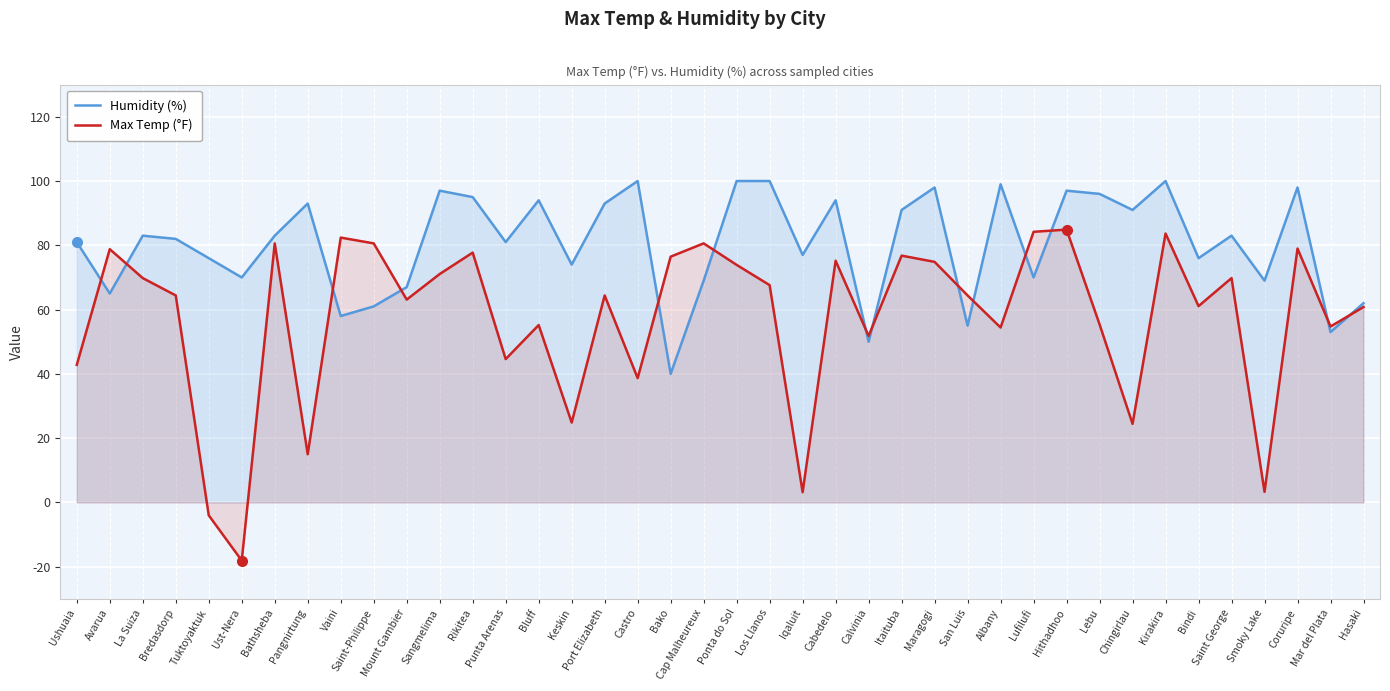

The value of Max Temp (°F) at La Suiza is 69.8. True or false?

True